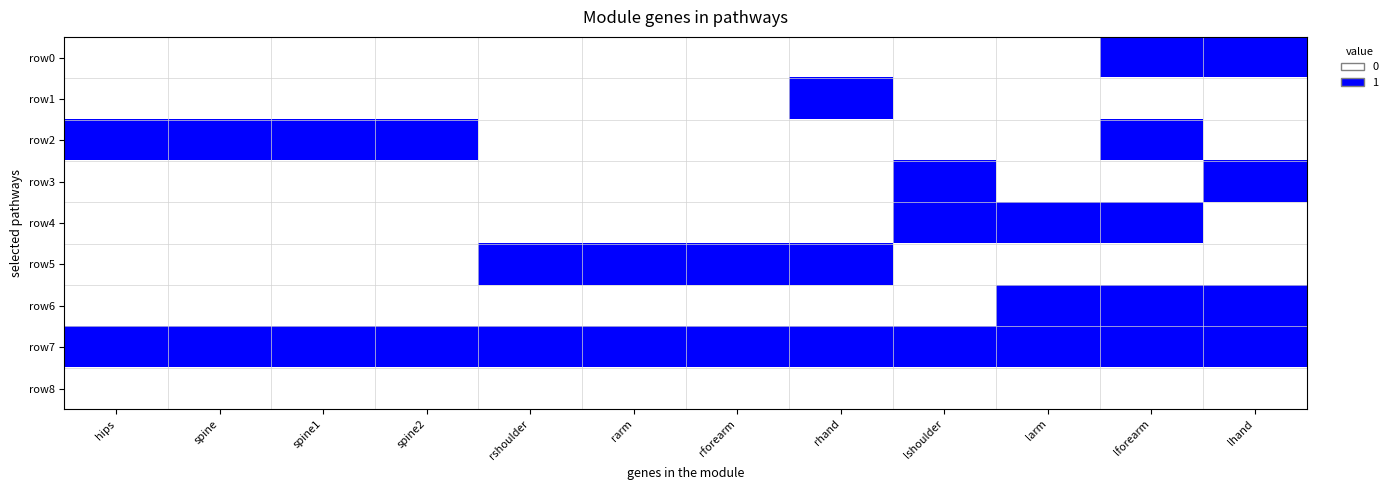

At how many categories does at least one series exceed 0?

12